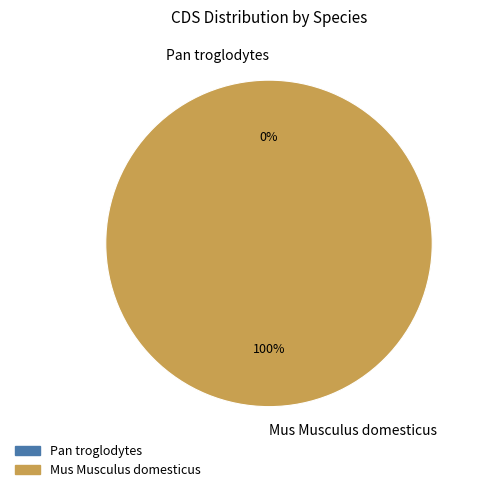

Does Pan troglodytes account for over 50% of the chart?

No